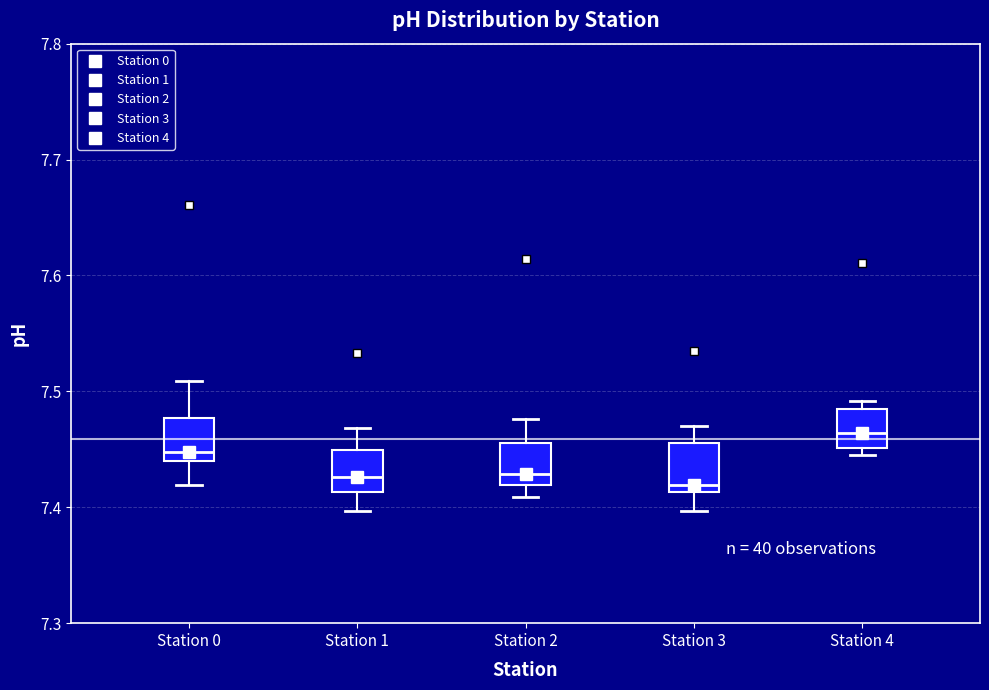

Reading left to right, transcribe this box plot: for each box, give where its median line is, the range the box spans, and where its two whiskers end, as read against the y-axis. The values are not printed on the chart, so give them approximately, as read against the axis.

Station 0: median 7.45, box 7.44 to 7.48, whiskers 7.42 to 7.51
Station 1: median 7.43, box 7.41 to 7.45, whiskers 7.40 to 7.47
Station 2: median 7.43, box 7.42 to 7.46, whiskers 7.41 to 7.48
Station 3: median 7.42, box 7.41 to 7.46, whiskers 7.40 to 7.47
Station 4: median 7.46, box 7.45 to 7.48, whiskers 7.45 (just below the box's lower edge) to 7.49